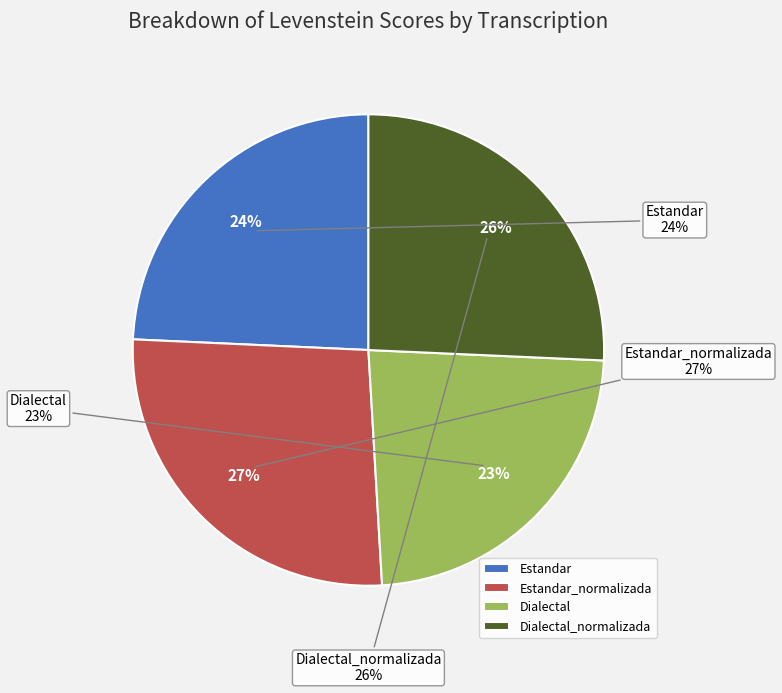

What is the change in value from Estandar_normalizada to Dialectal_normalizada?

-1.5